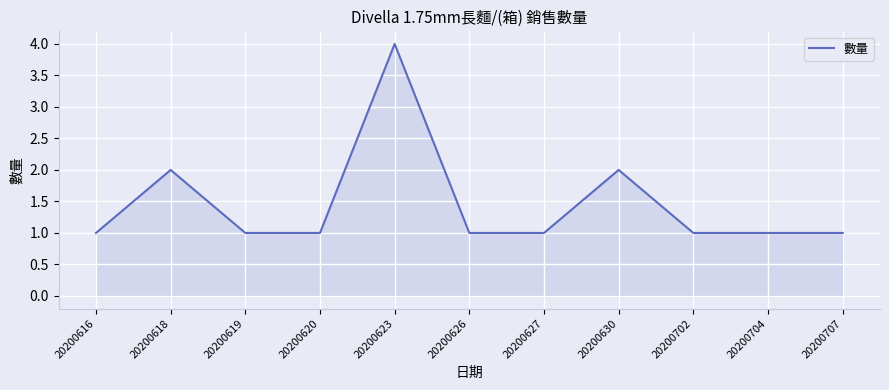

What is the average value?

1